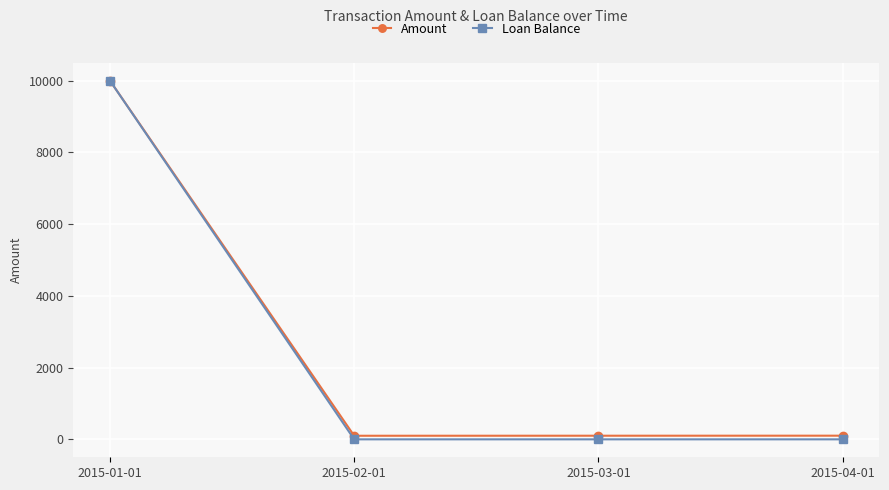

How many lines are shown in the chart?

2